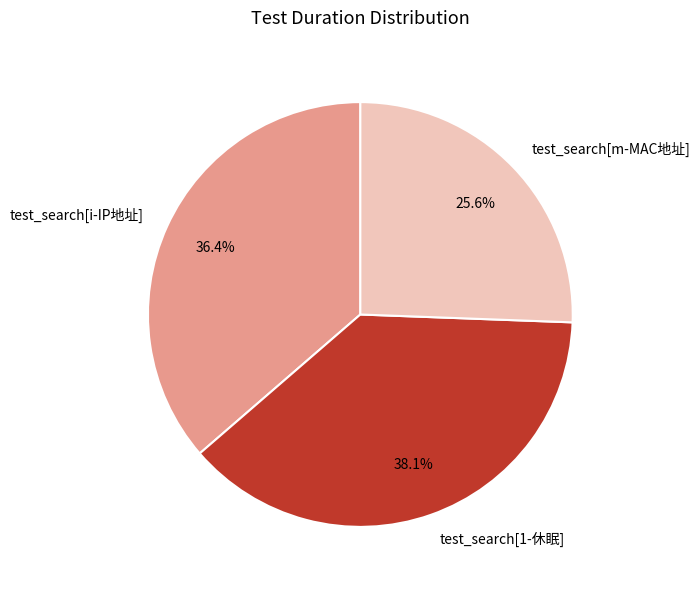

Between test_search[i-IP地址] and test_search[1-休眠], which is larger?

test_search[1-休眠]